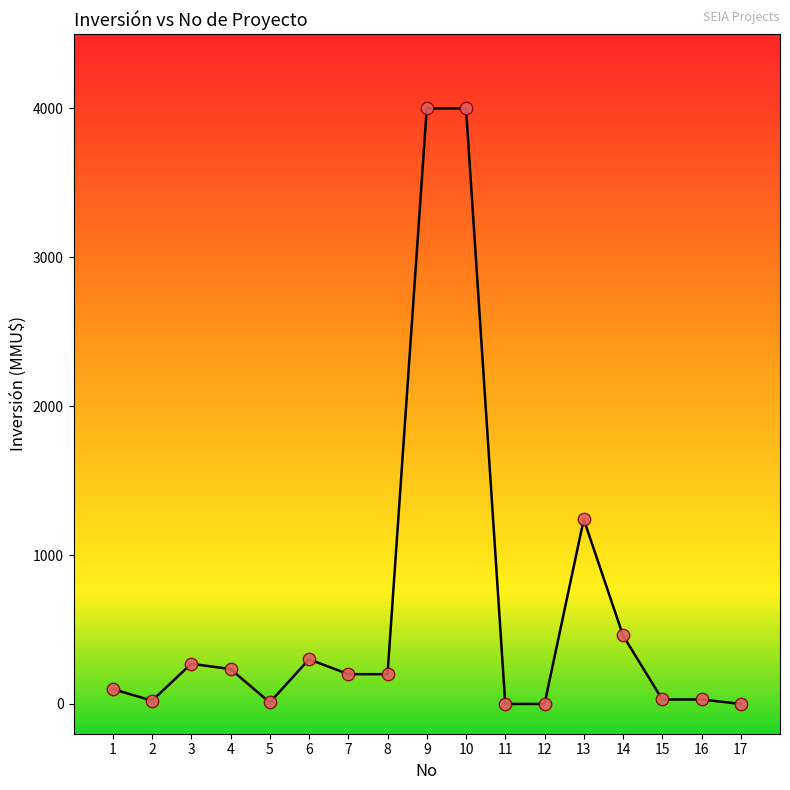

What Y value in the scatter plot is closest to 2000?

1240